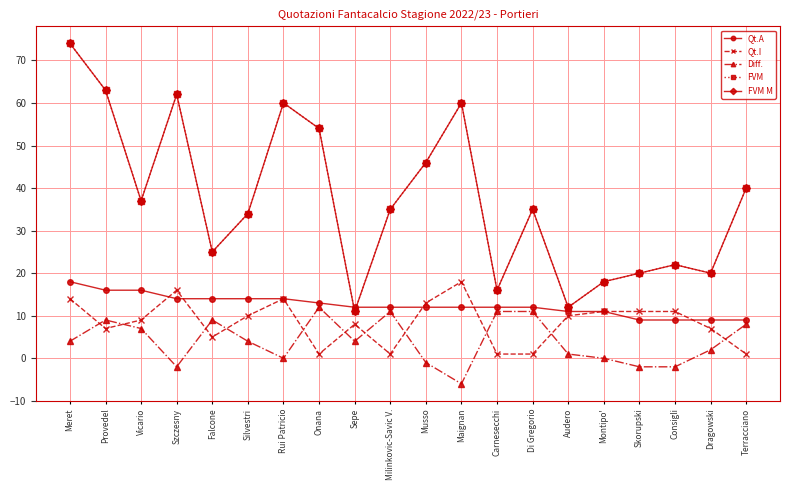

What is the spread (max minus min) of values at Falcone?

20